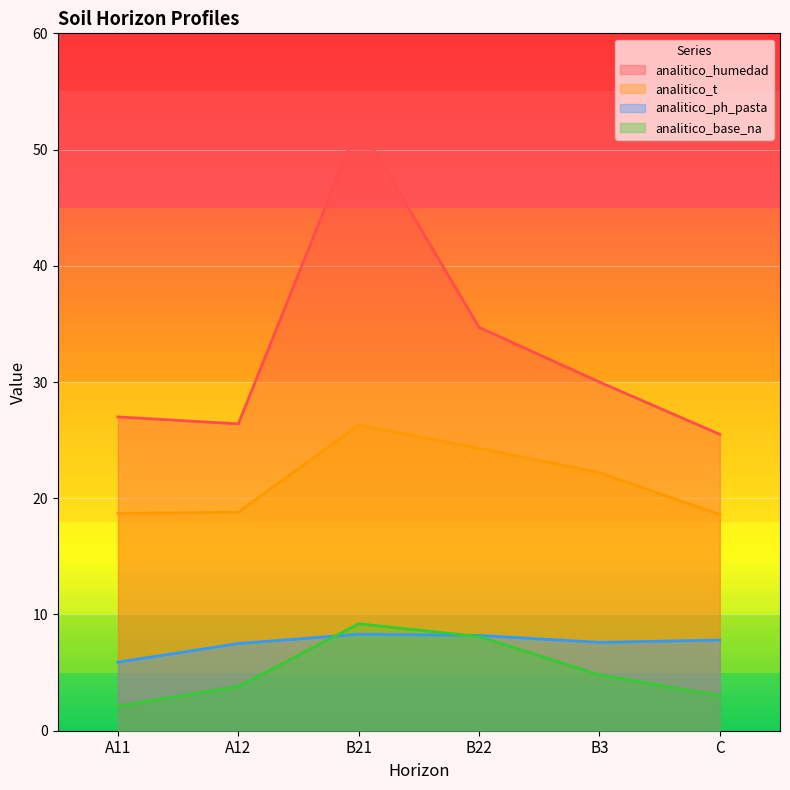

True or false: analitico_t and analitico_base_na intersect in this chart.

False